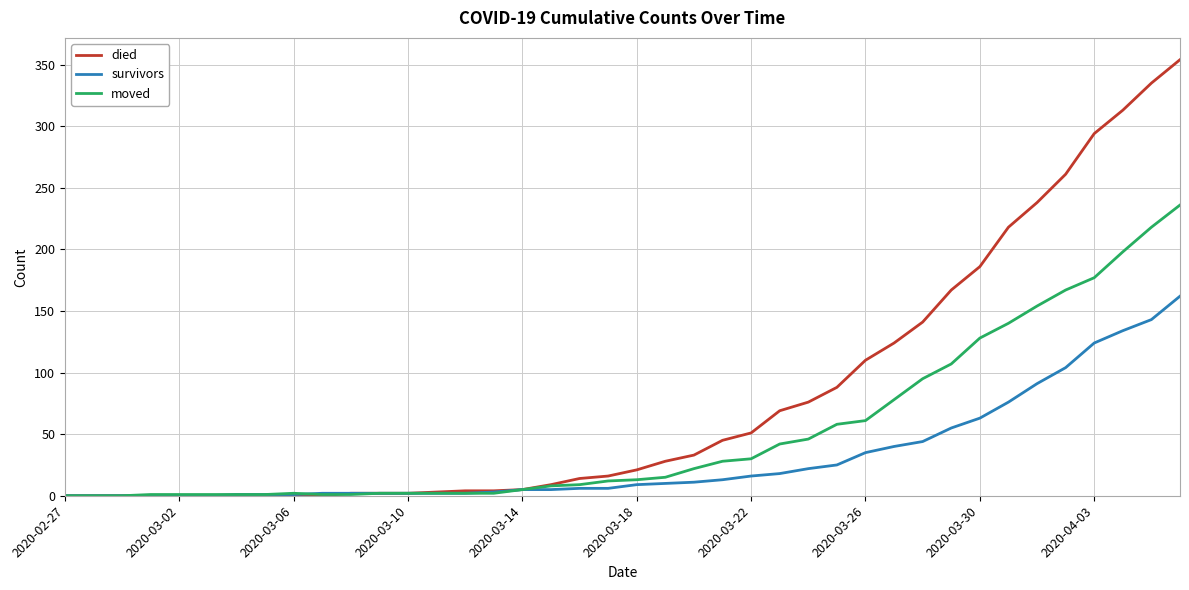

List the series in order of their peak value, lowest first.

survivors, moved, died